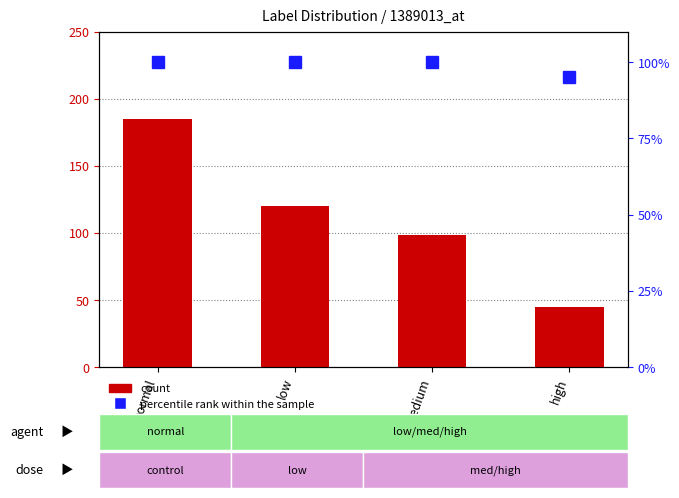

How many values are below 120?

2